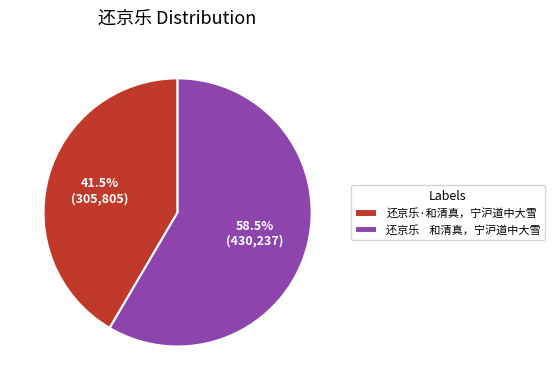

Is there any slice that represents more than half of the pie?

Yes